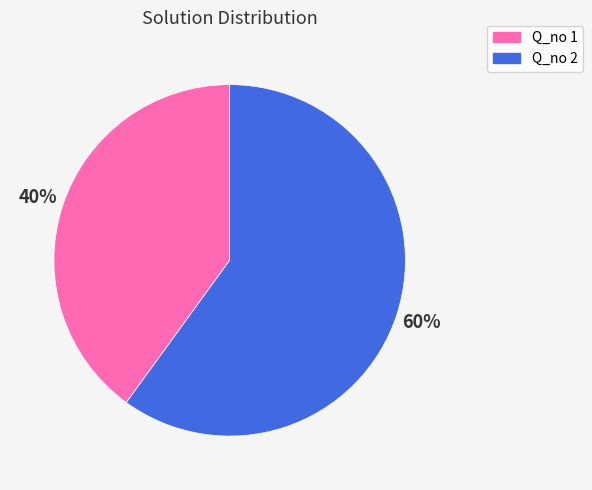

Which slice is the largest?

Q_no 2